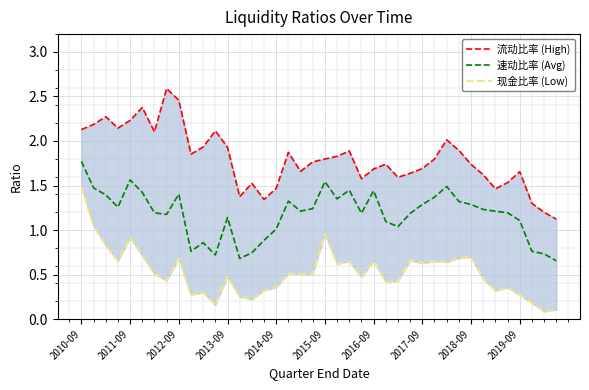

Which series has the widest spread of values?

流动比率 (High)